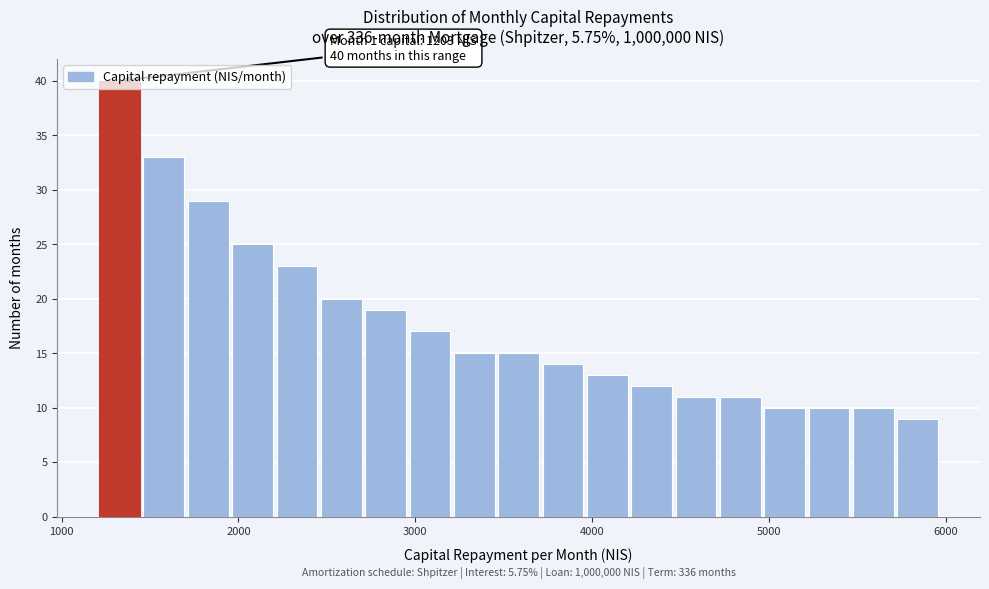

Read against the x-axis, roughly where is the centre of the tallest bar?

1300